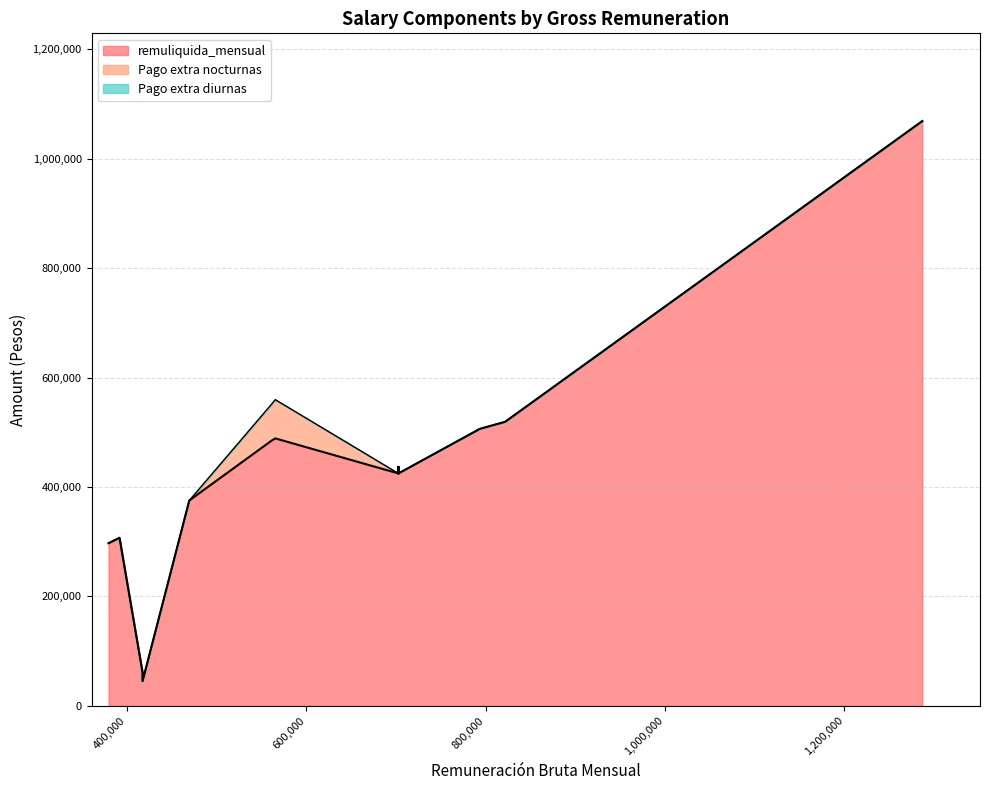

What are all the series names shown in the legend?

remuliquida_mensual, Pago extra nocturnas, Pago extra diurnas